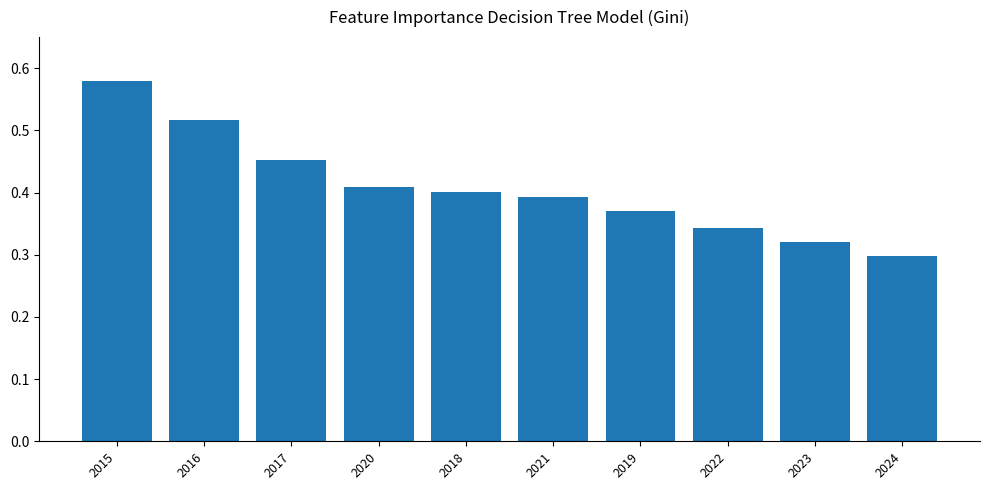

Which has a higher value, 2020 or 2021?

2020